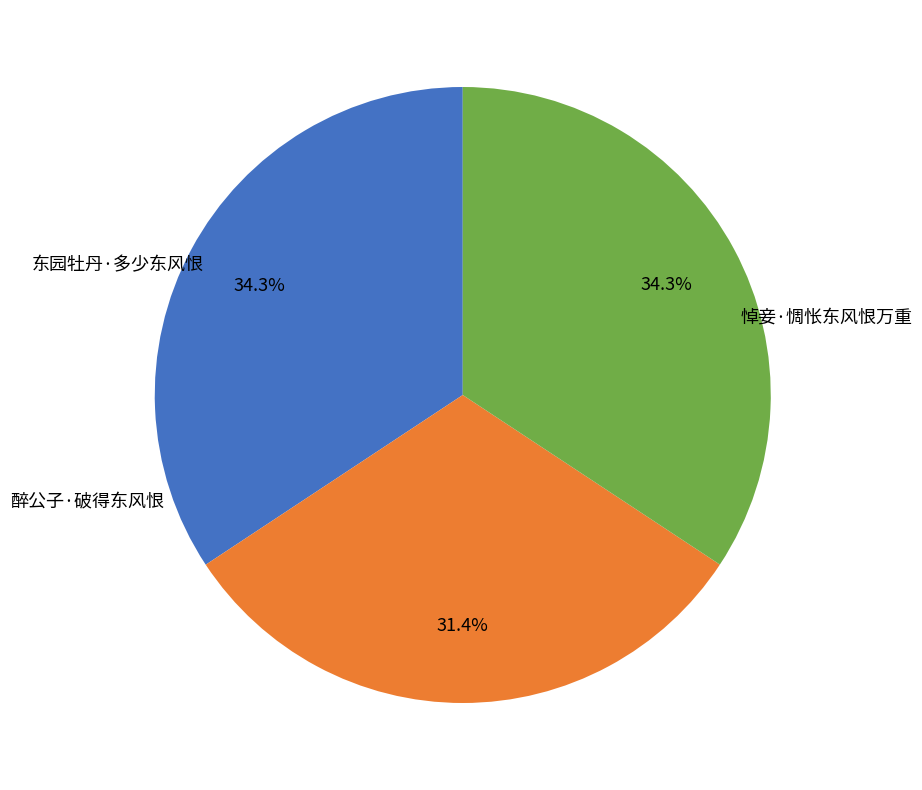

How many slices are in this pie chart?

3